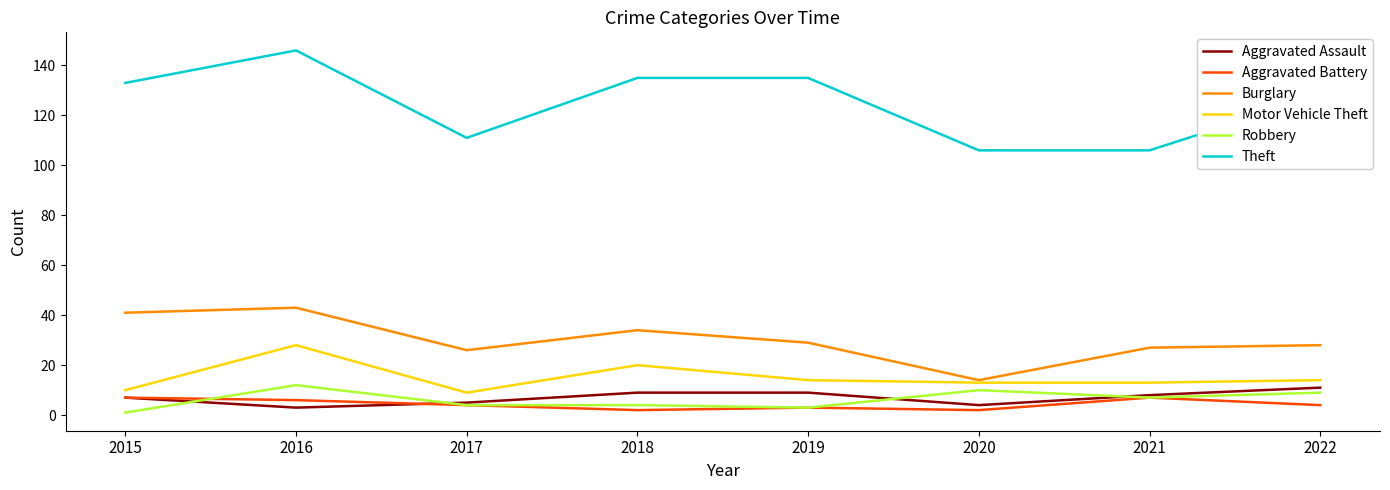

At which category is the sum across all series the highest?

2016